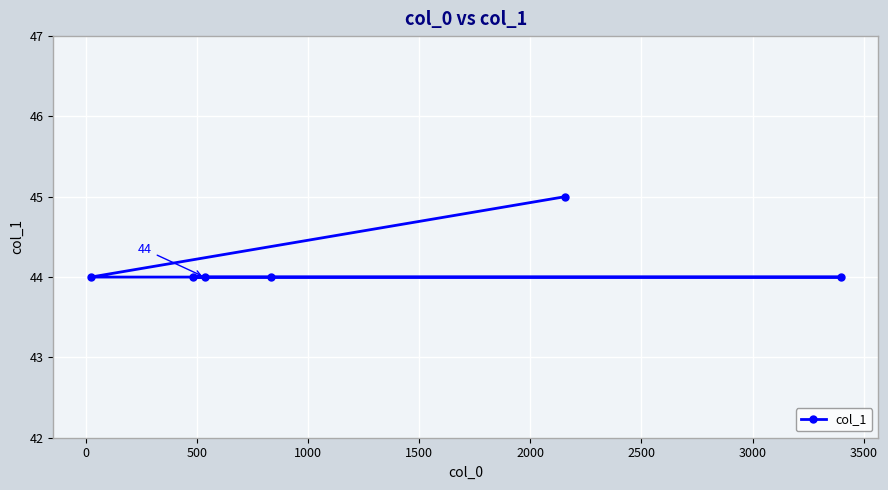

How many data points does each series have?

6